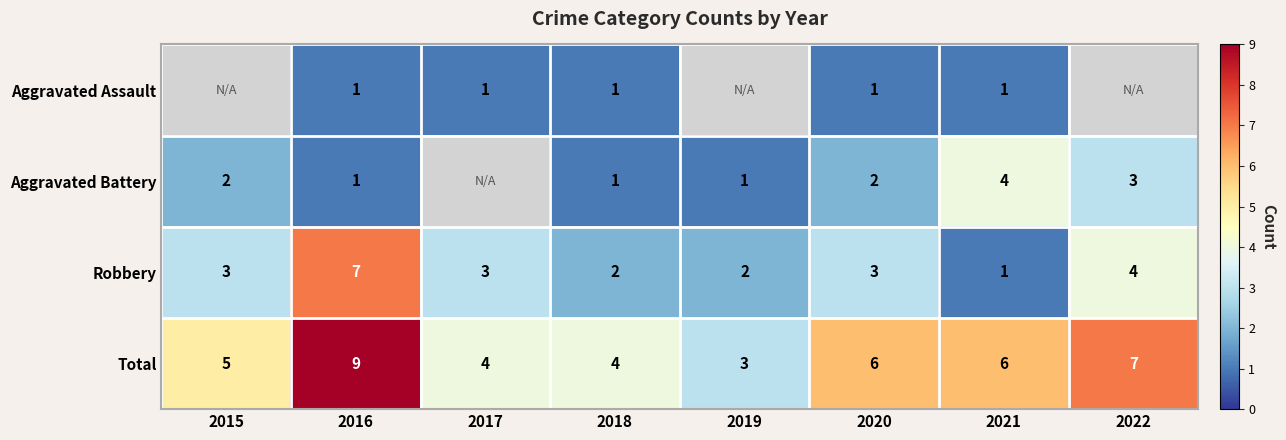

How many data points in Robbery are less than 3?

3